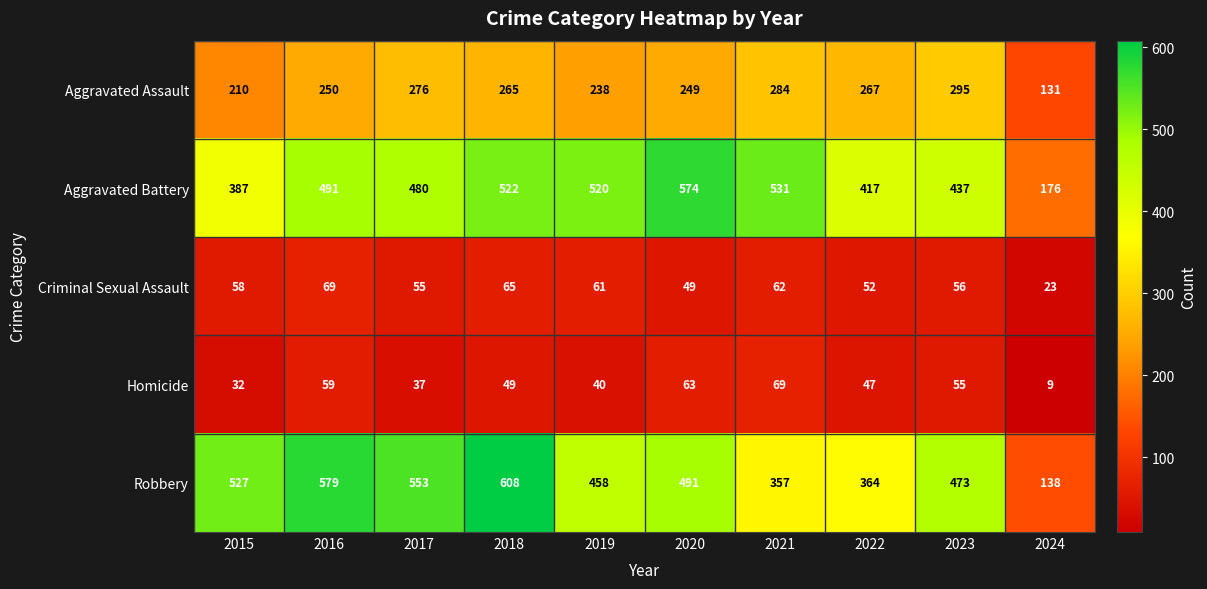

What is the difference between the second highest and minimum values in the Aggravated Battery series?

355